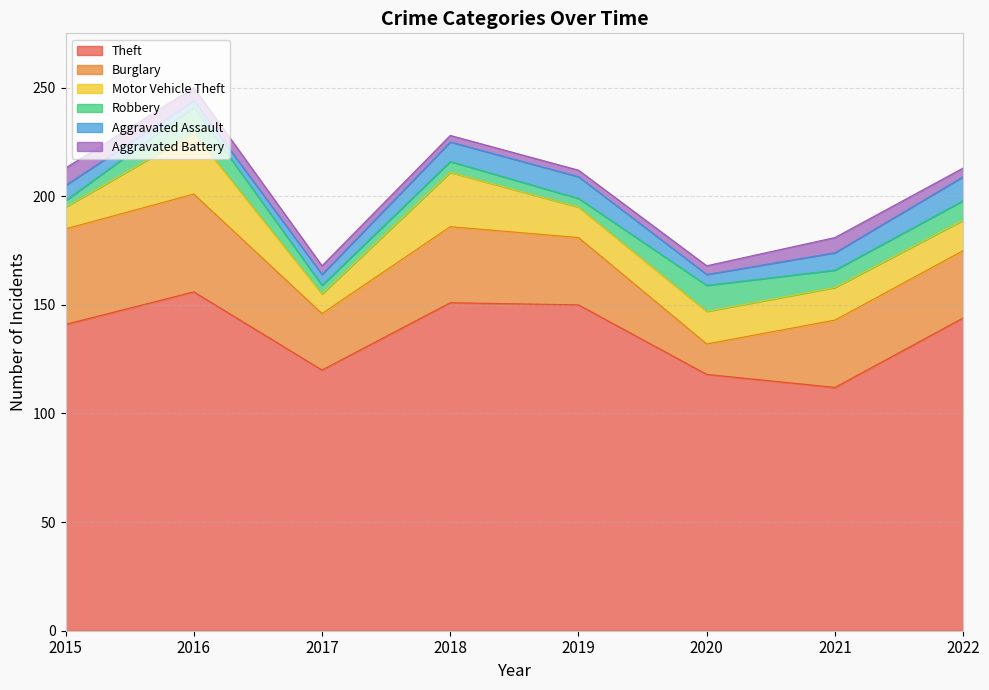

True or false: Theft and Motor Vehicle Theft cross at least once.

False